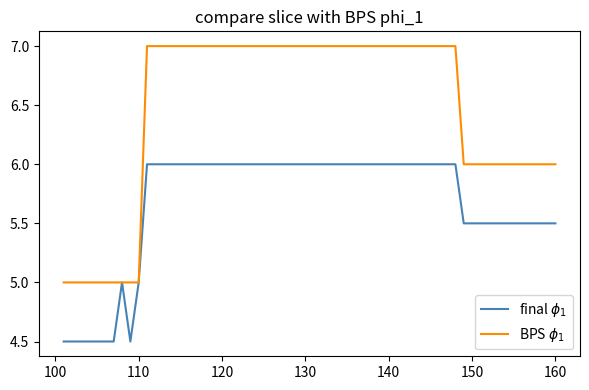

At which category does the chart reach its minimum across all series?

101